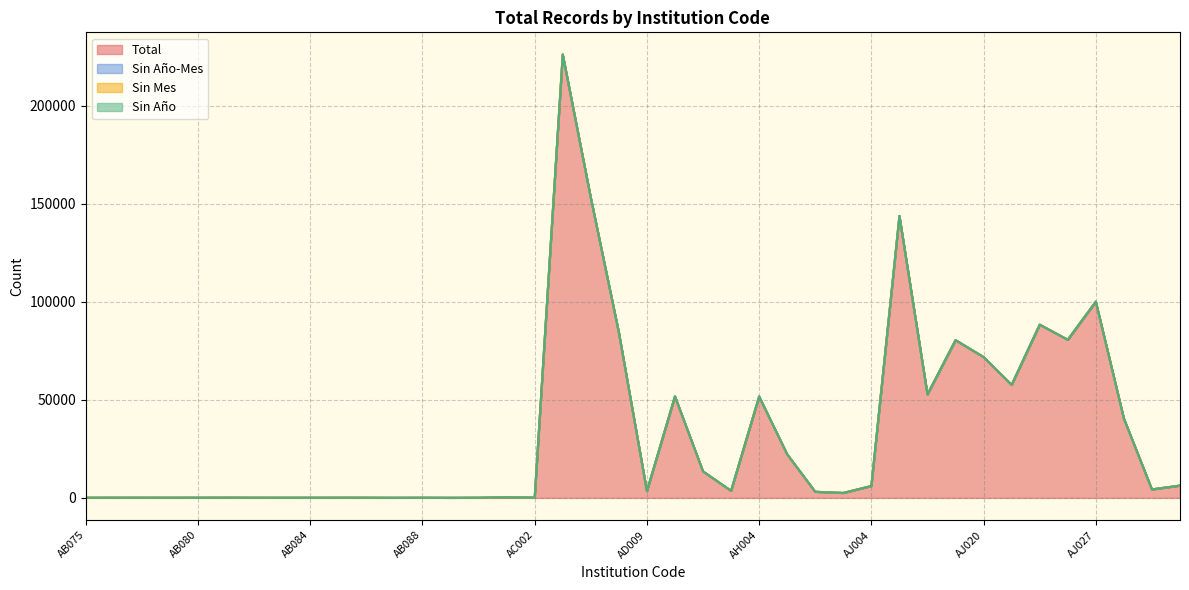

What is the value of the Total point at the 4th from the left?

68